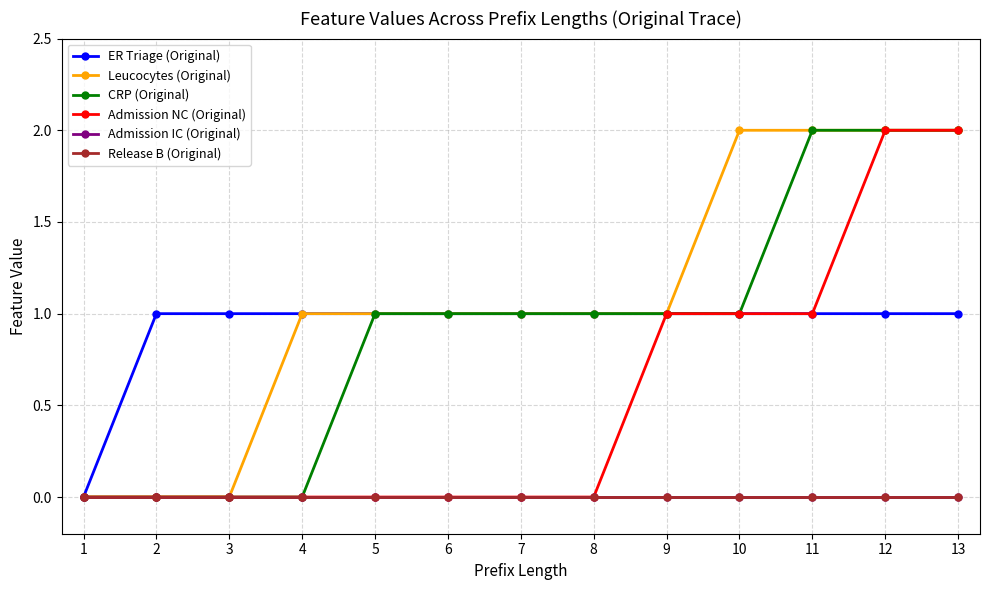

List the series in order of their peak value, highest first.

Leucocytes (Original), CRP (Original), Admission NC (Original), ER Triage (Original), Admission IC (Original), Release B (Original)